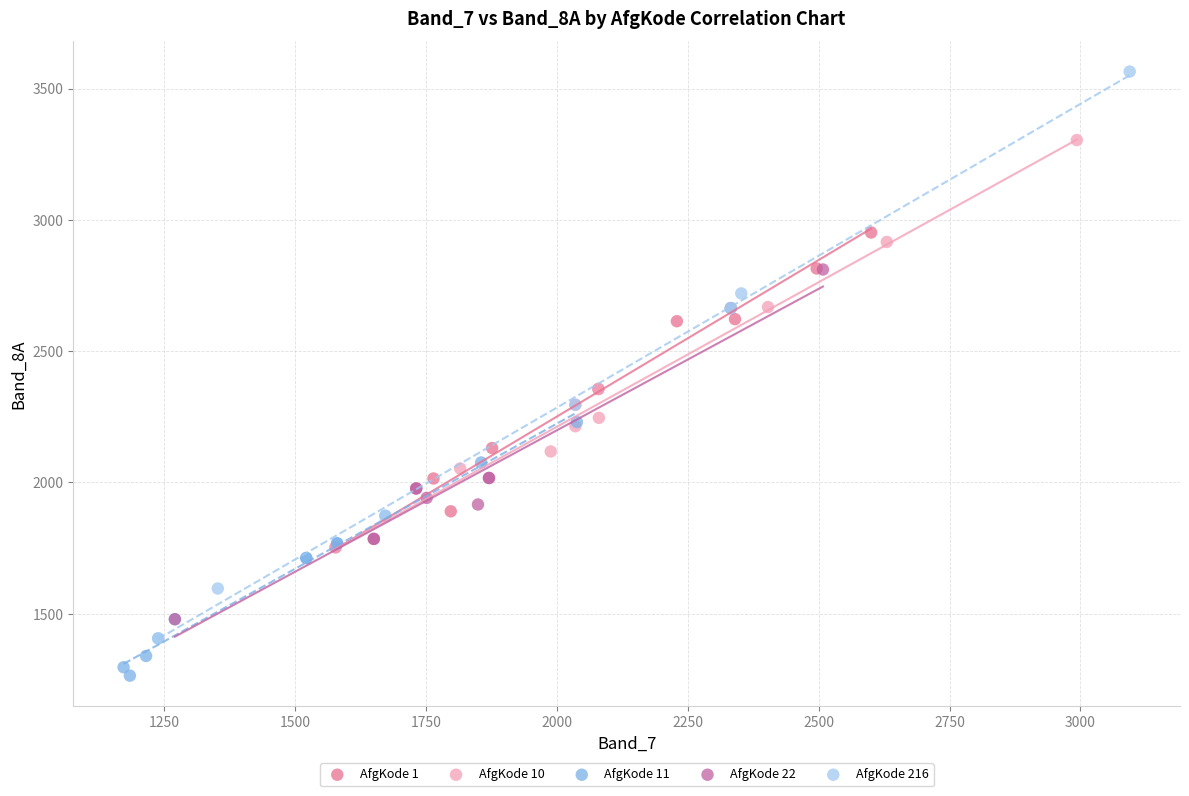

Which series has the widest spread of Y values?

AfgKode 216